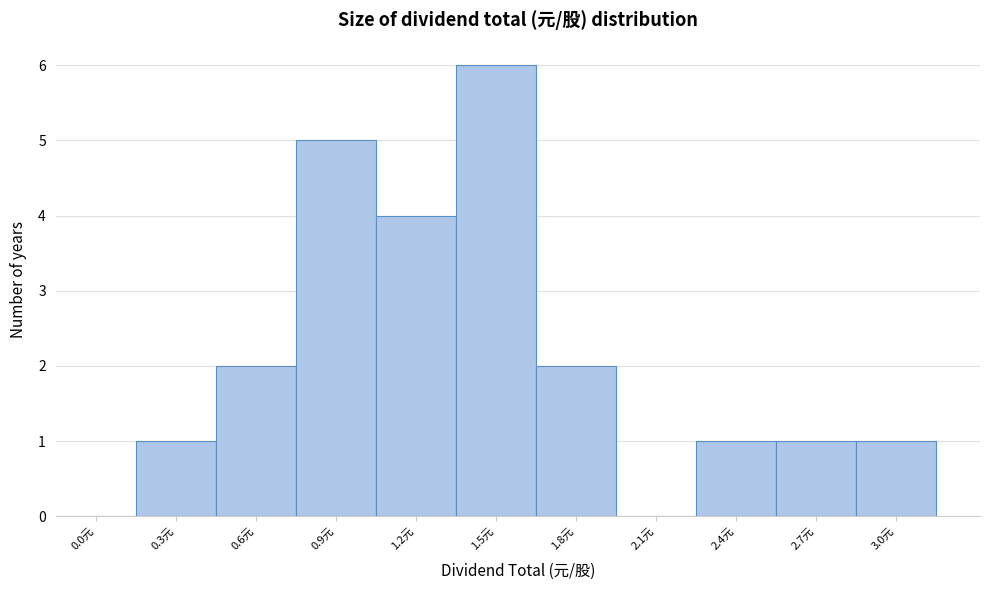

Reading right to left, extract all data points from this chart.

3.0元=1	2.7元=1	2.4元=1	2.1元=0	1.8元=2	1.5元=6	1.2元=4	0.9元=5	0.6元=2	0.3元=1	0.0元=0